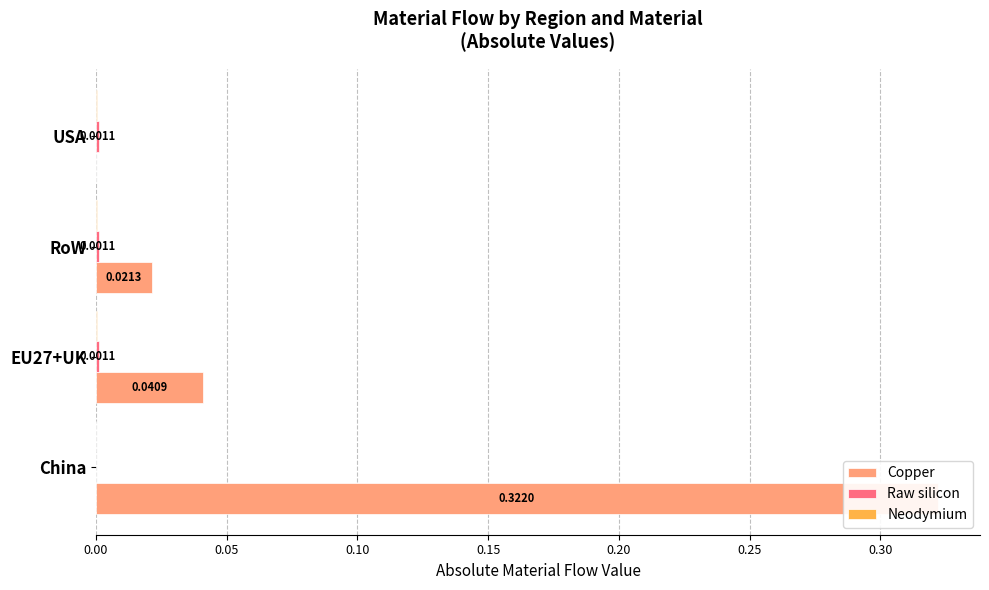

How many groups of bars are there?

4